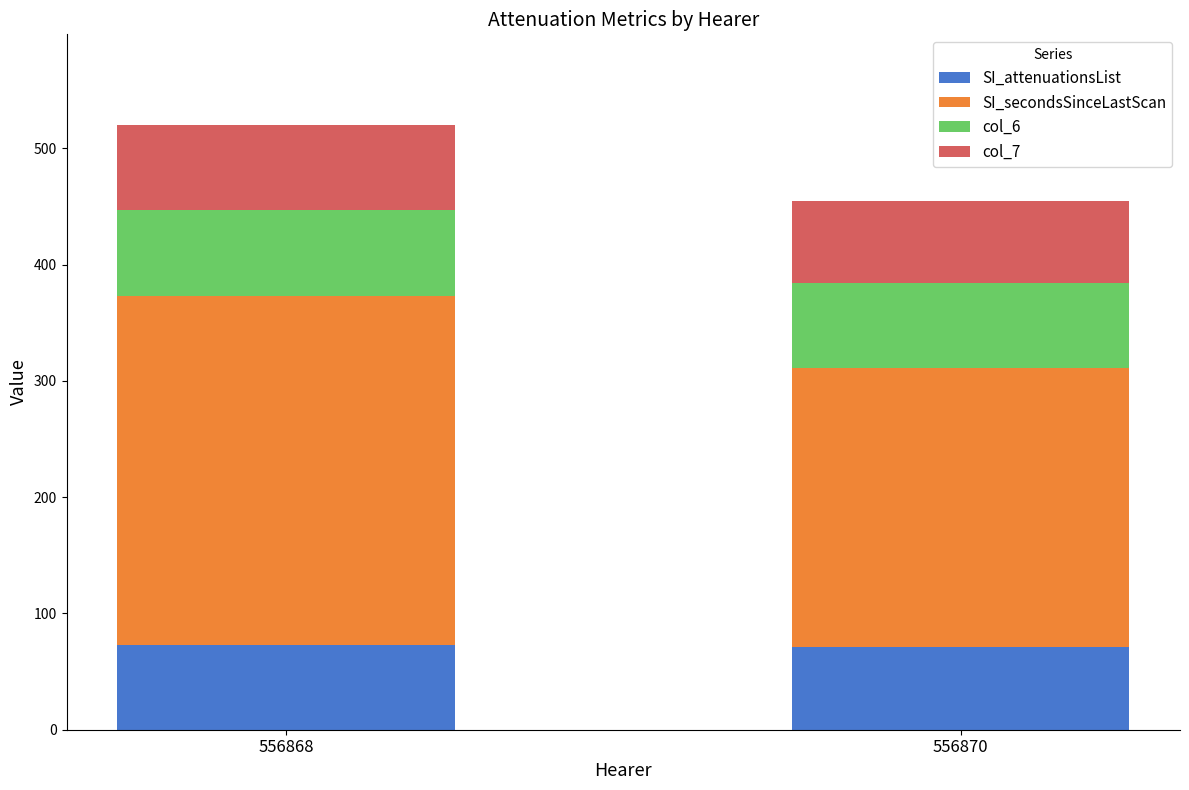

What is the lowest value of the SI_attenuationsList series?

71